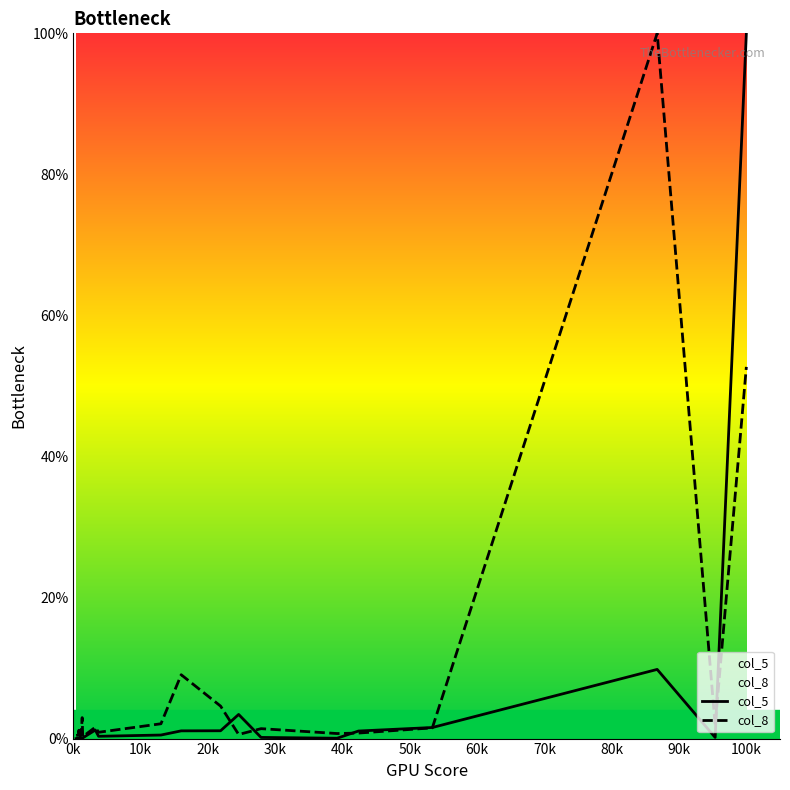

What is the maximum value shown in the chart?

100.0